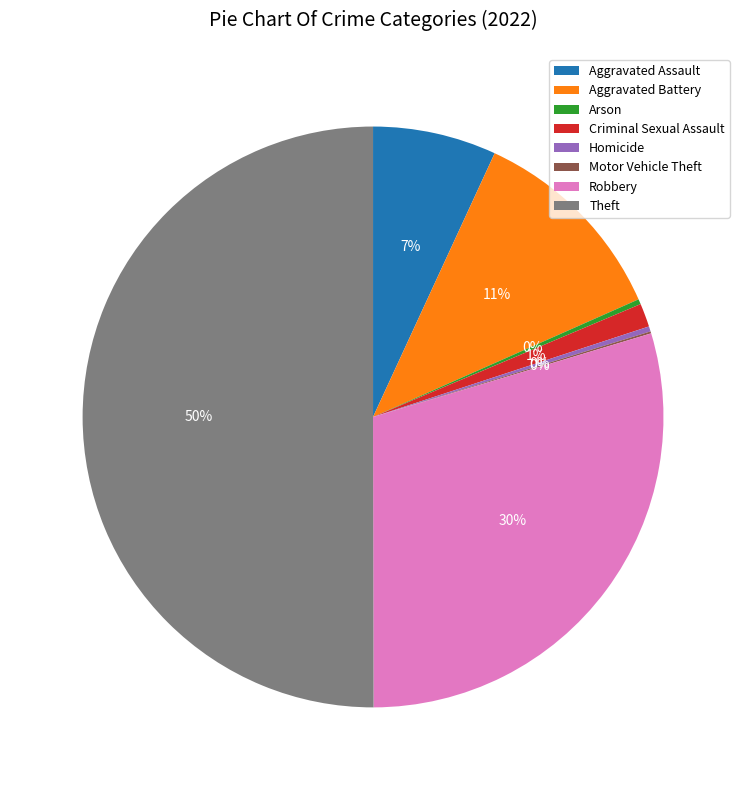

Which slice is the largest?

Theft